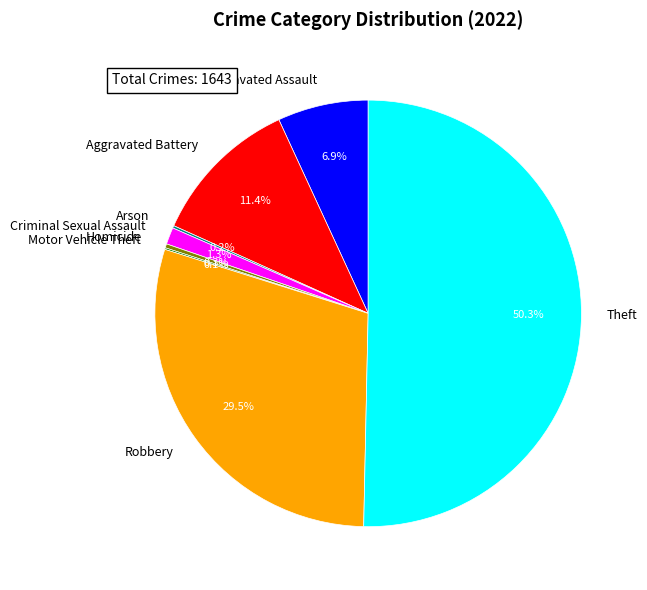

Which slice represents more than half of the pie?

Theft